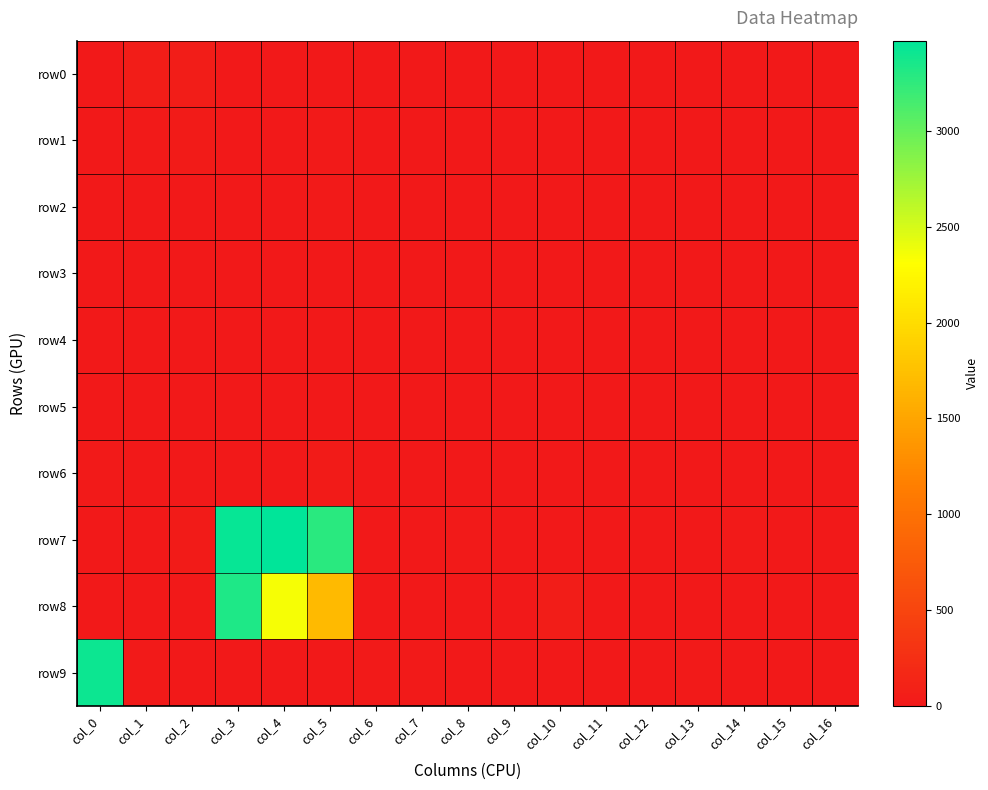

Rank the series at col_15 from highest to lowest value.

row0, row5, row1, row2, row3, row4, row6, row7, row8, row9